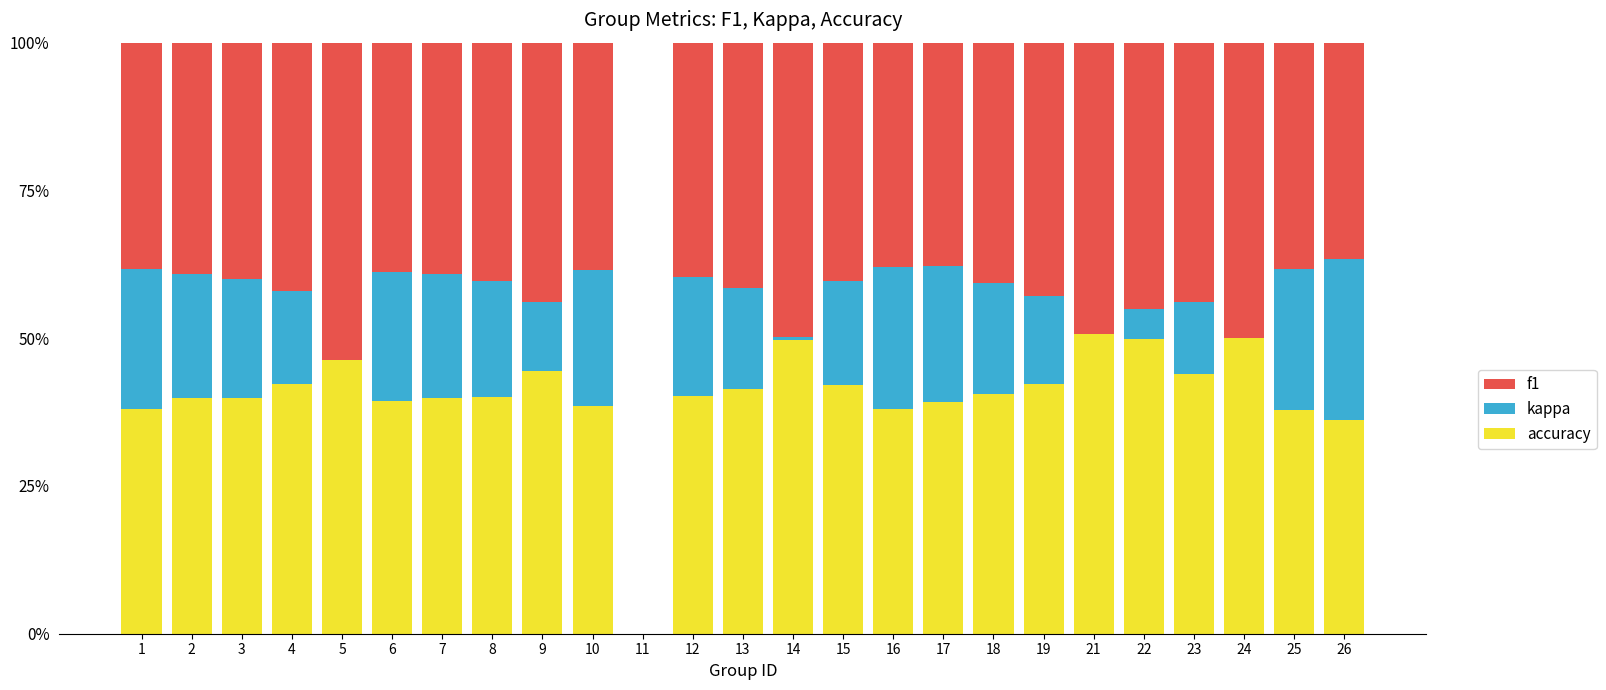

Is it true that accuracy equals 49.8 at 22?

True